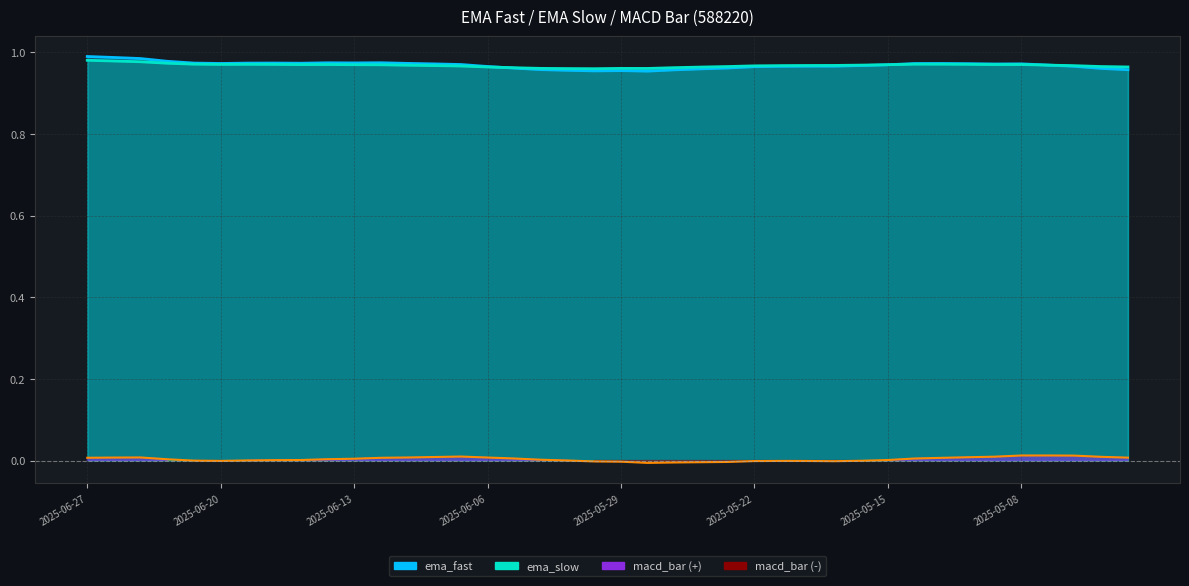

At which label does ema_fast reach its minimum?

2025-05-28